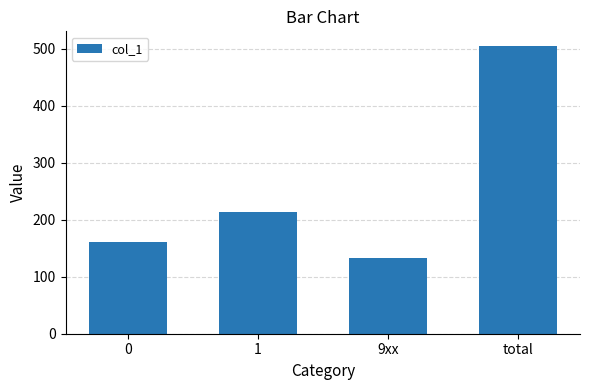

Rank the categories by value from lowest to highest.

9xx, 0, 1, total